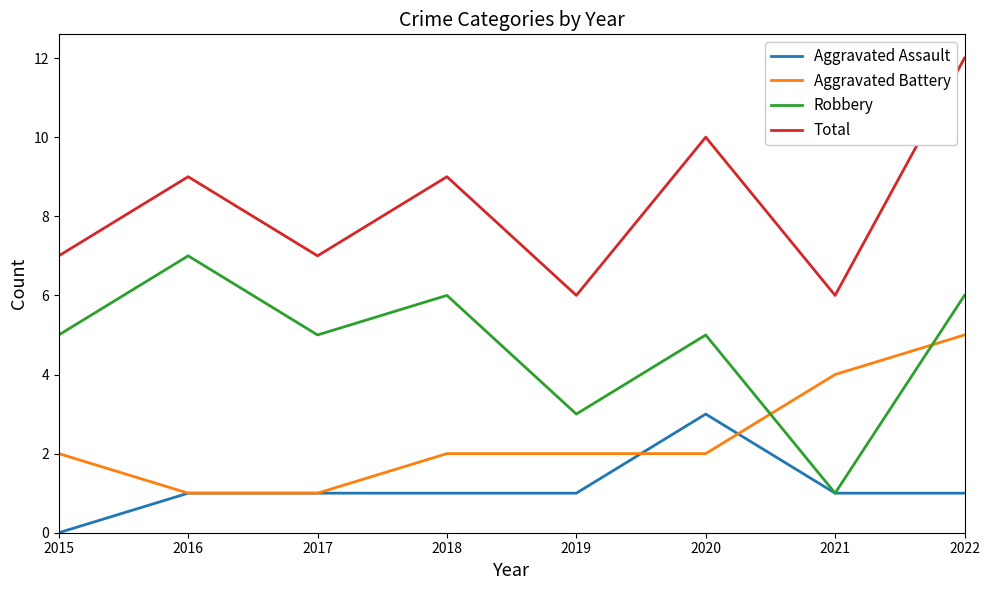

Which series has the largest total across all categories?

Total